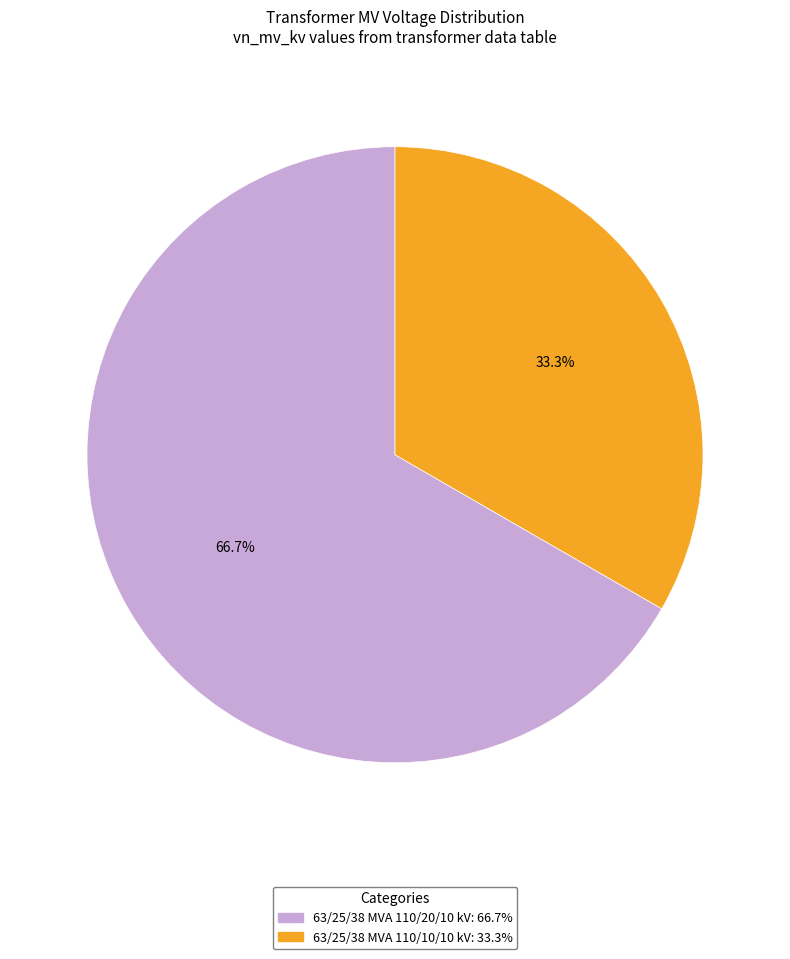

Approximately how many times larger is the value at 63/25/38 MVA 110/10/10 kV compared to 63/25/38 MVA 110/20/10 kV?

0.5